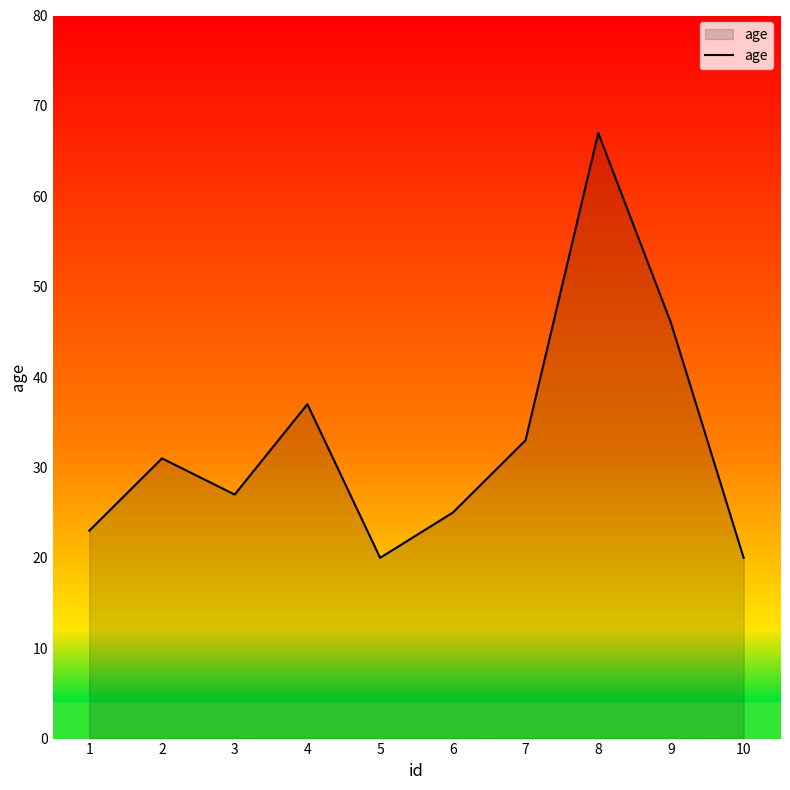

What is the maximum value shown in the chart?

67